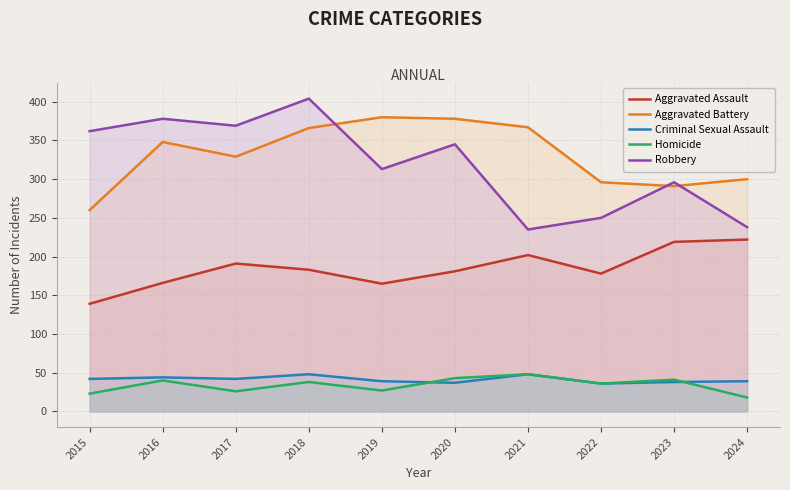

Which category has the lowest value in the Robbery series?

2021